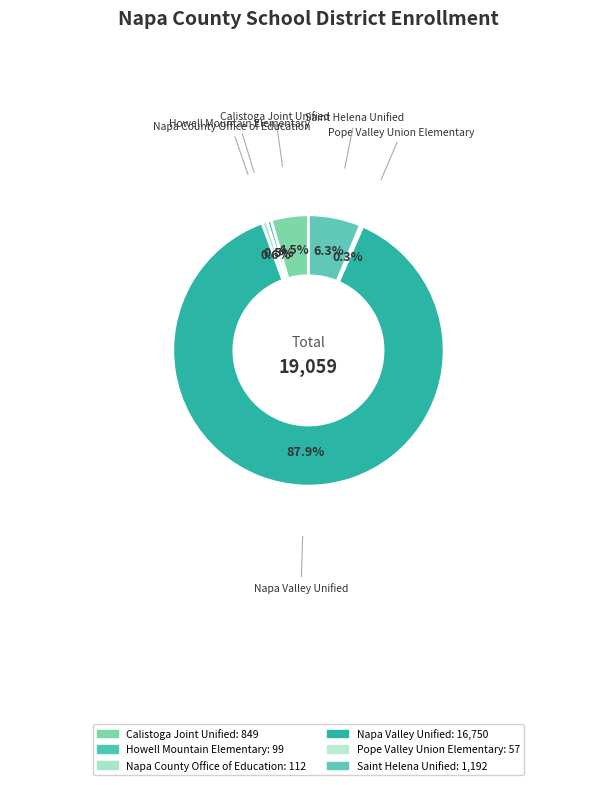

What is the majority slice?

Napa Valley Unified